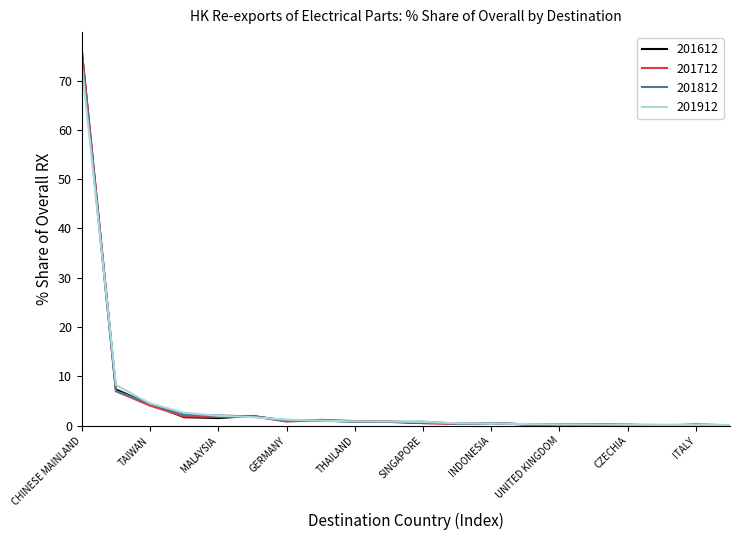

Which series has the largest range (max minus min)?

201712